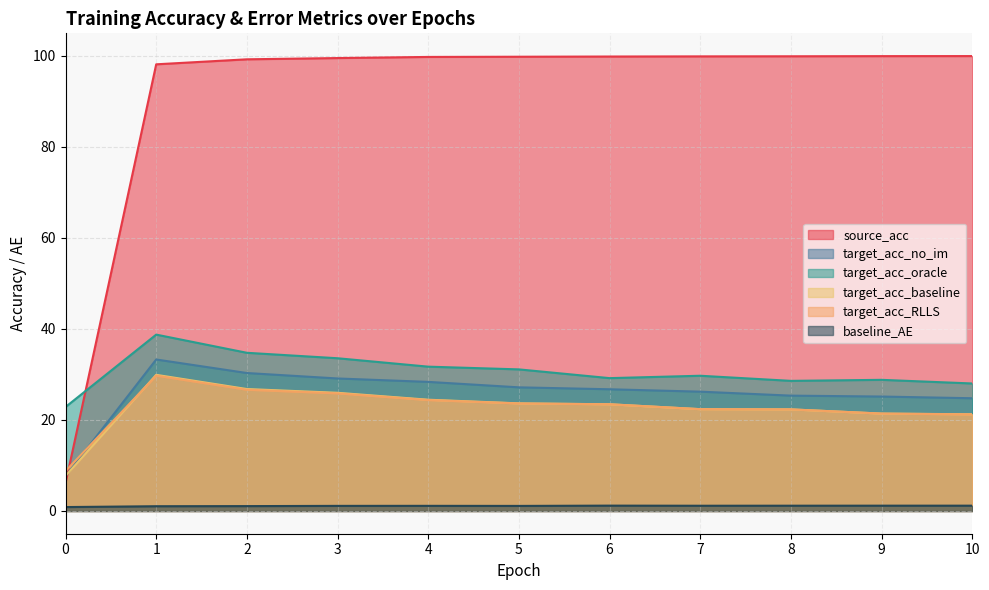

Does the chart display data point markers on the line(s)?

No